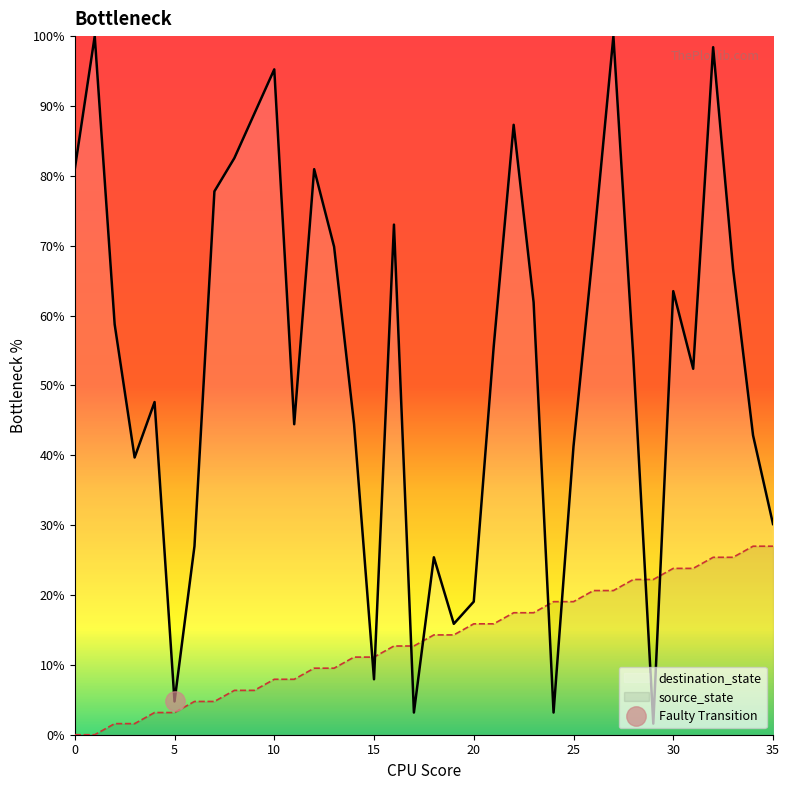

How many lines are shown in the chart?

2